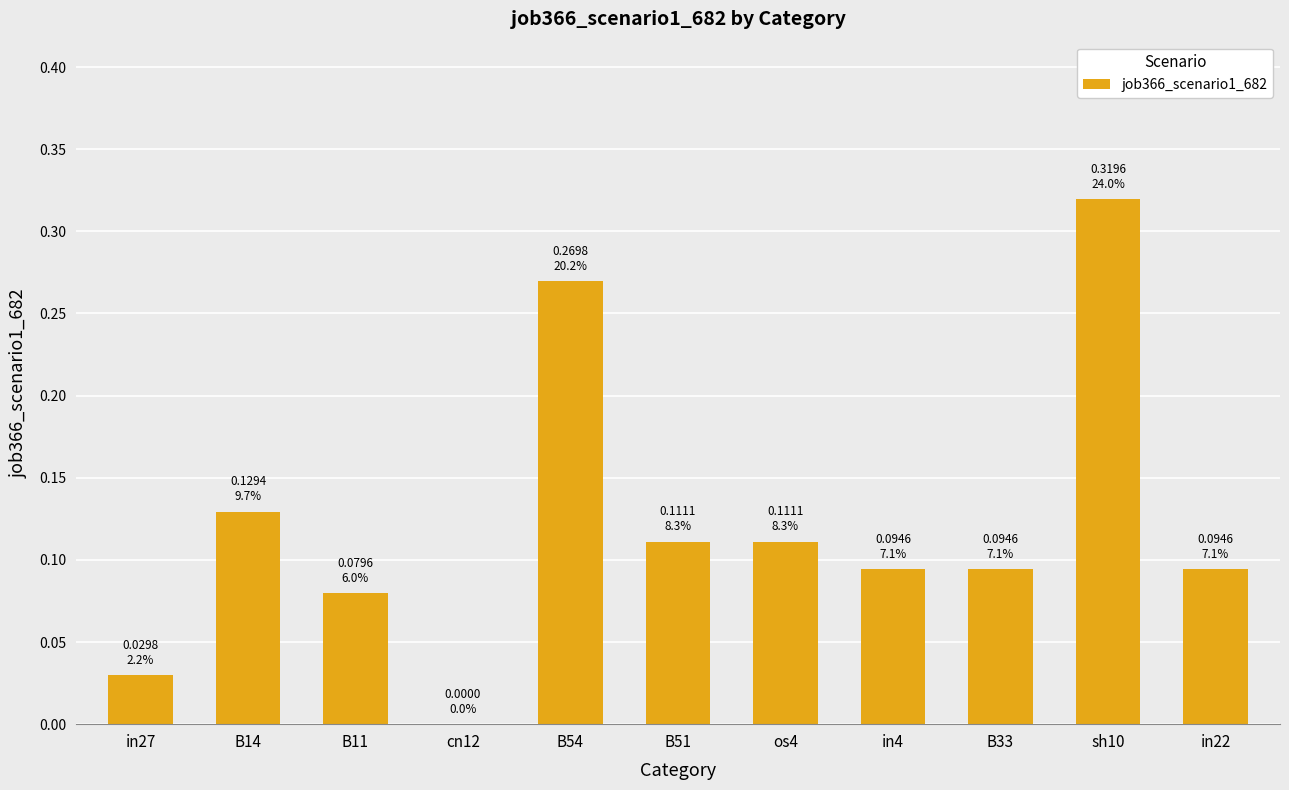

The value at sh10 is 0.5. True or false?

False